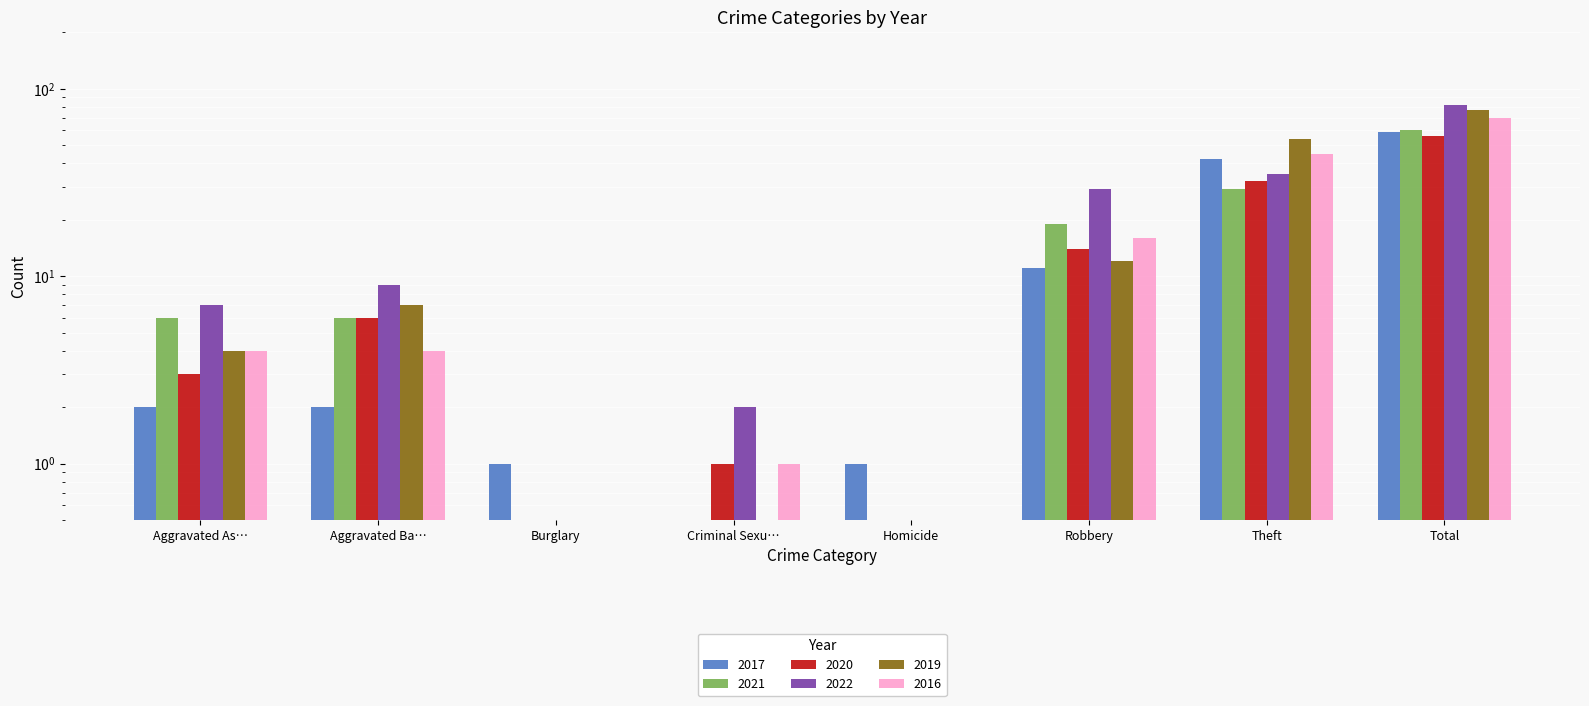

What is the difference between the maximum and minimum values in the 2019 series?

76.5